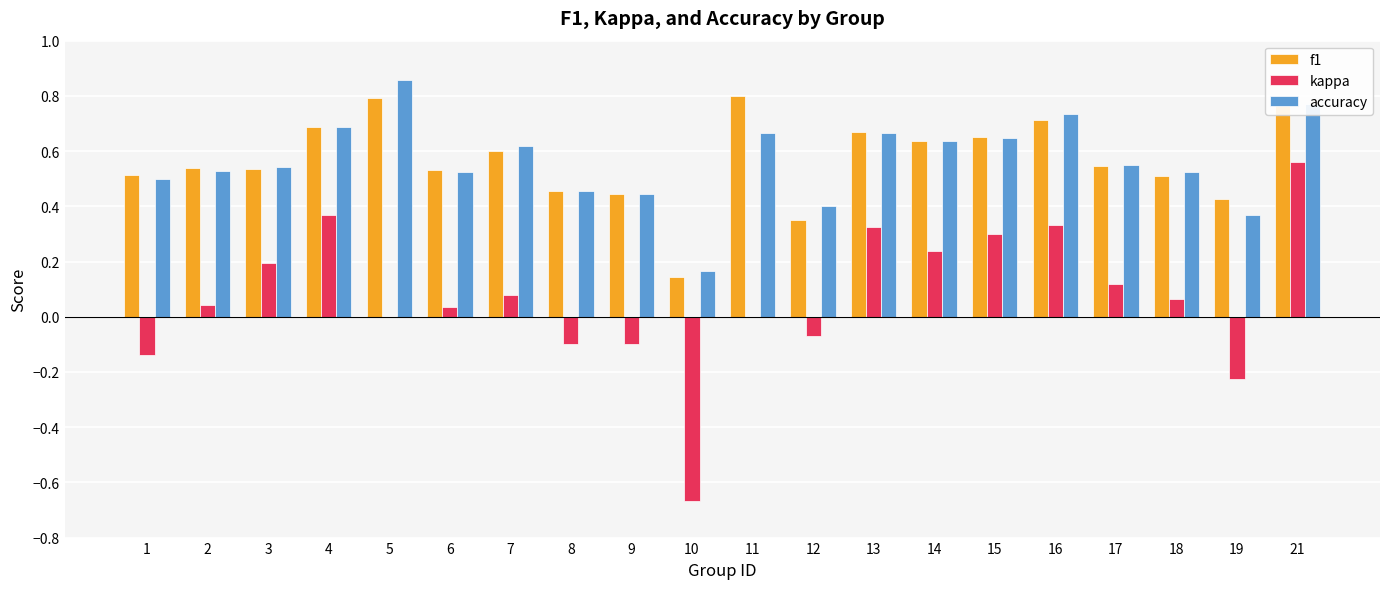

At which label does kappa first exceed 0?

2